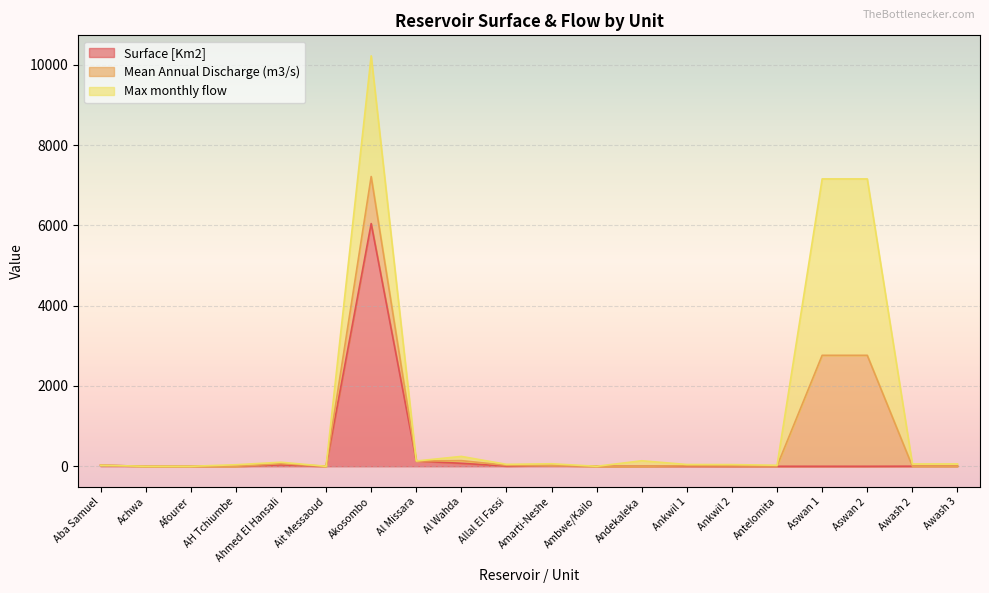

Which series has the widest spread of values?

Surface [Km2]